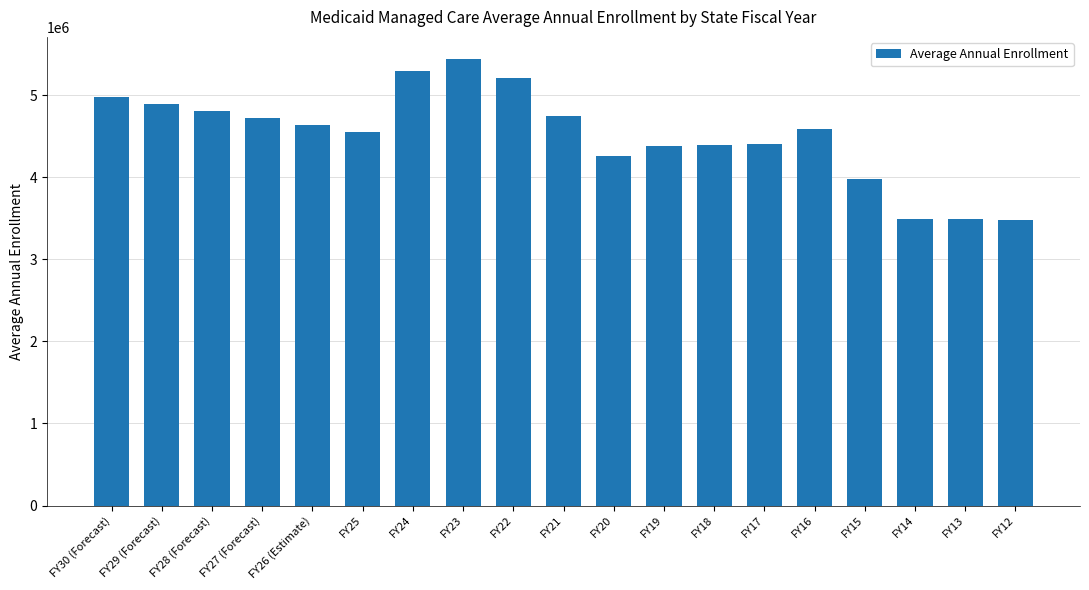

True or false: the data shows 5204912.0 at FY22.

True